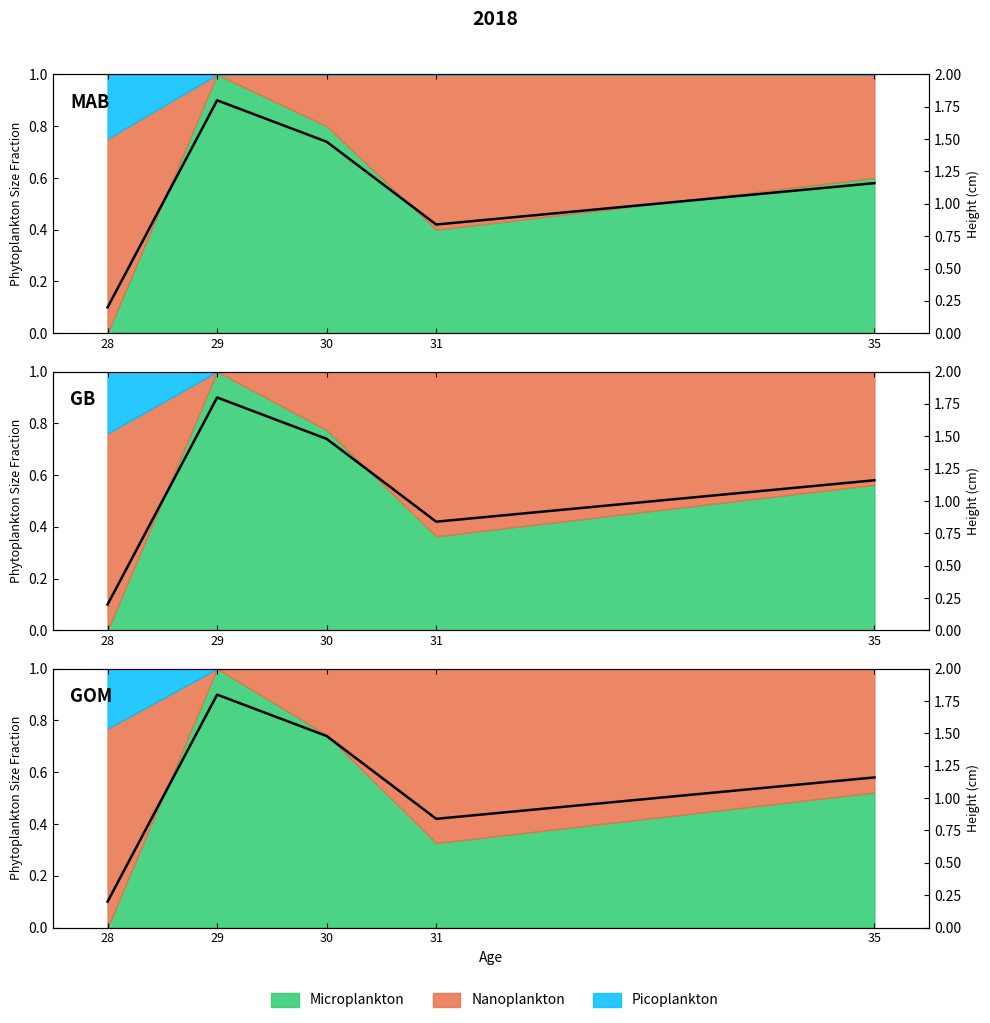

How many interior local valleys (lower than both neighbors) does the data have?

1